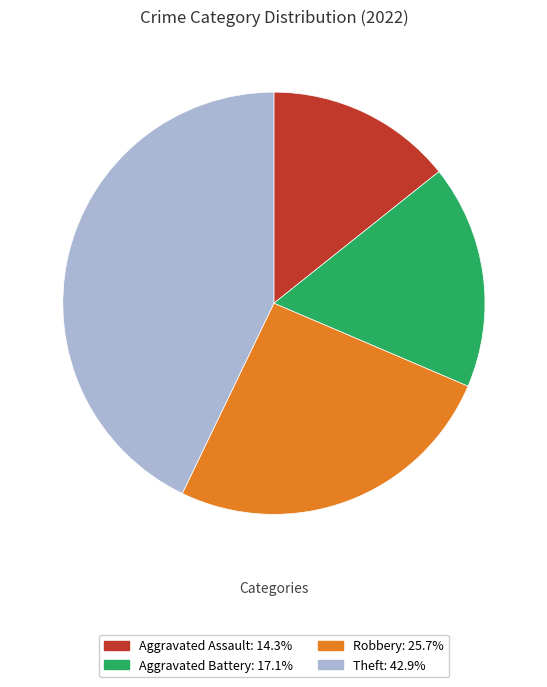

Is there any slice that represents more than half of the pie?

No